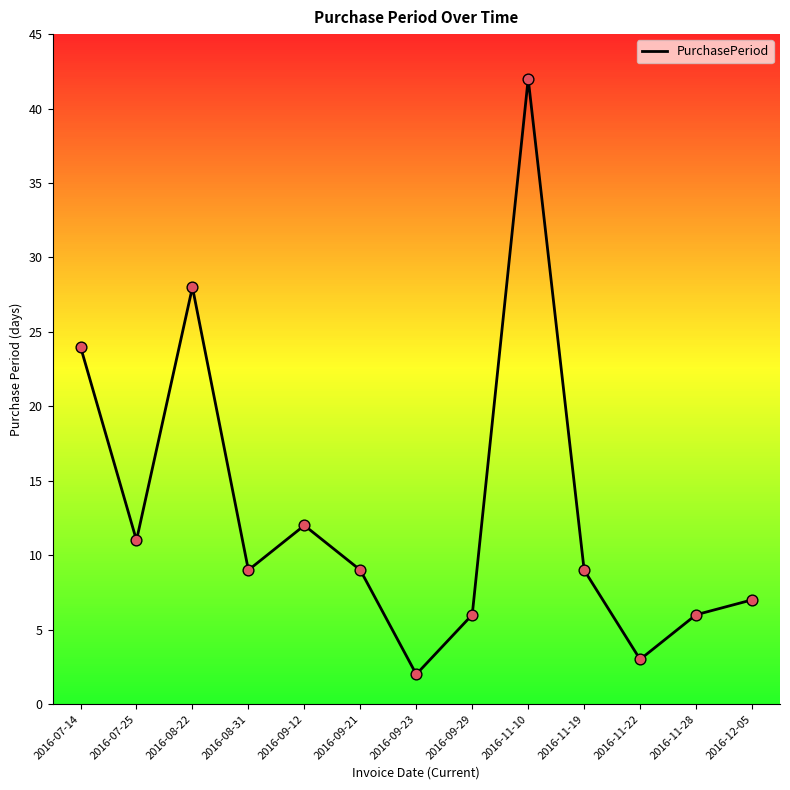

Which has a higher value, 2016-11-28 or 2016-07-14?

2016-07-14